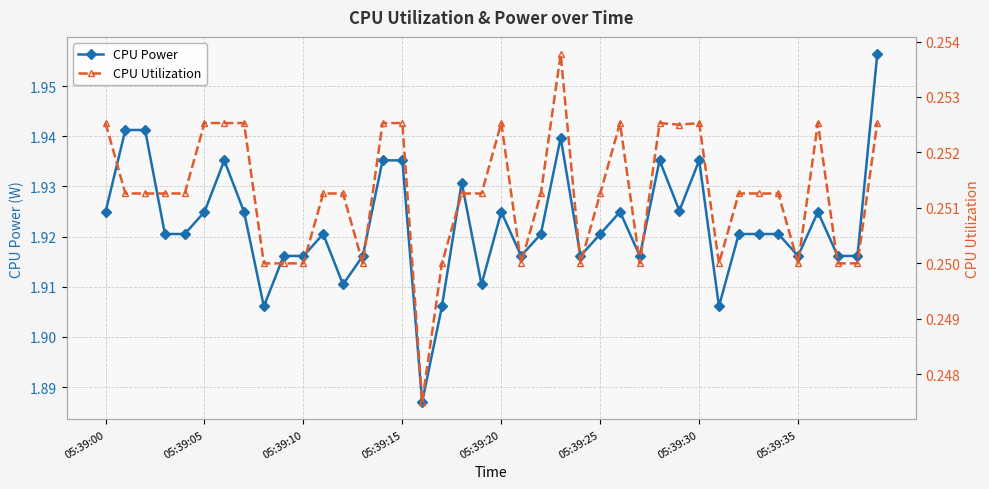

The value of CPU Utilization at 29 is 0.1. True or false?

False